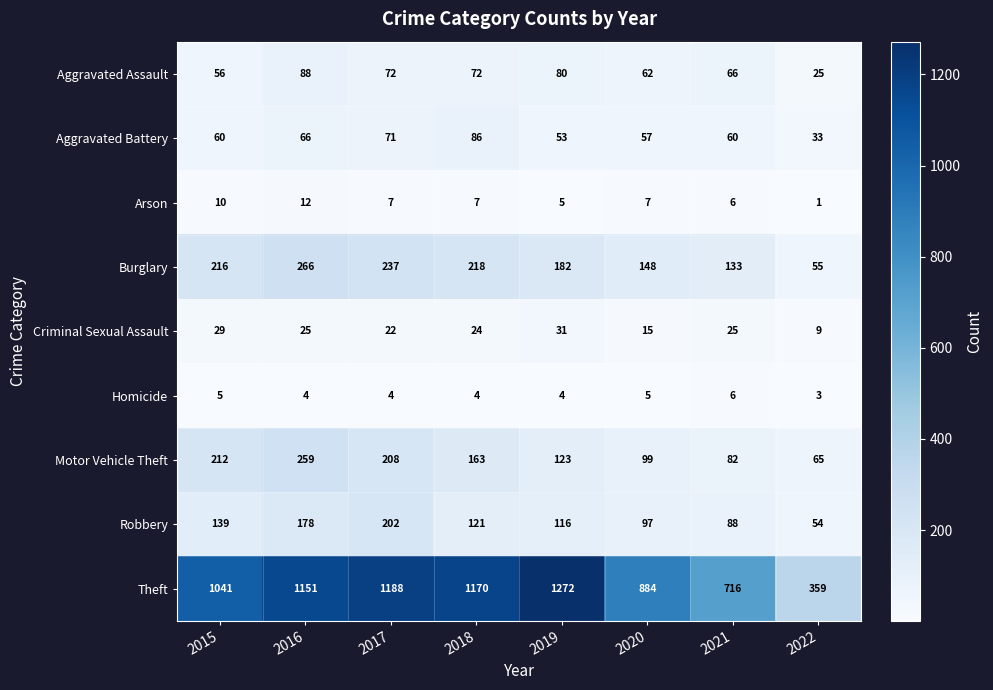

Between 2019 and 2021, which series saw the biggest shift?

Theft